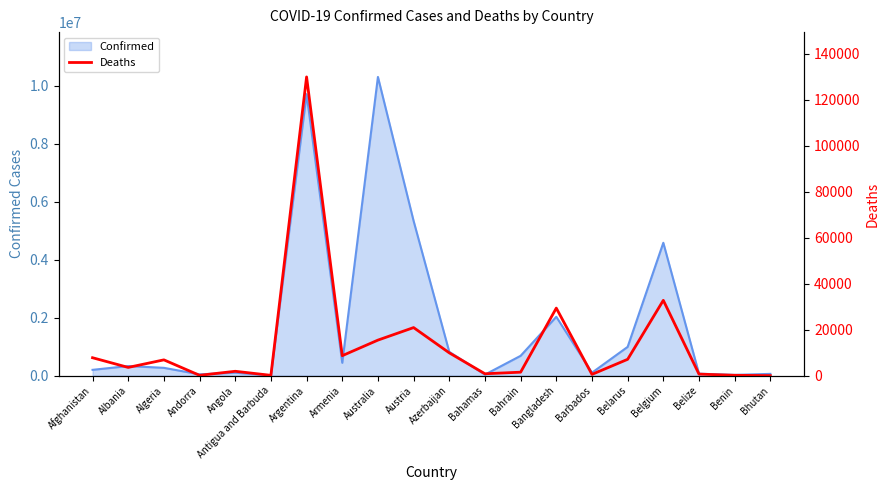

At which label is the value closest to 64995?

Belgium